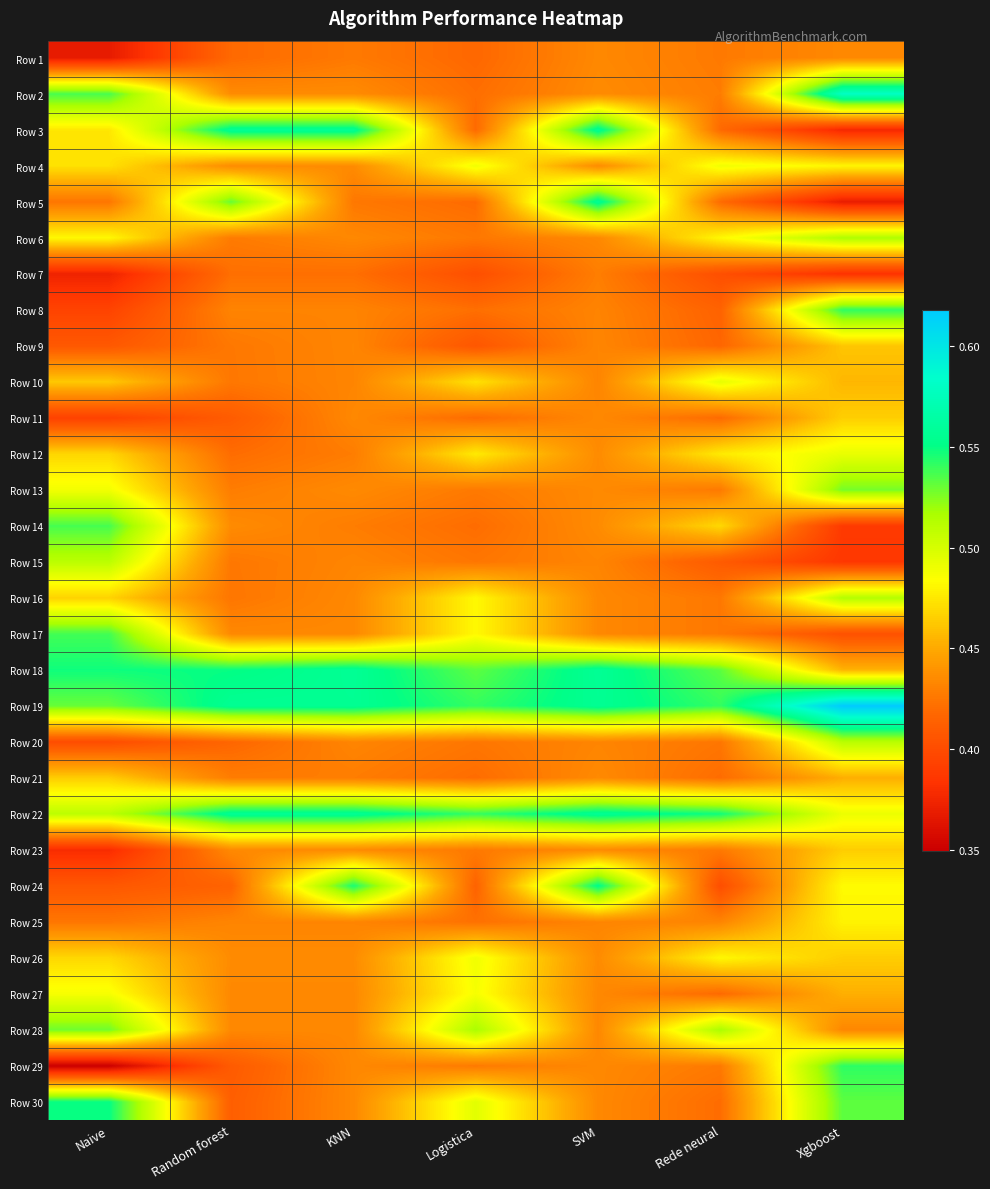

What is the minimum value shown in the chart?

0.3